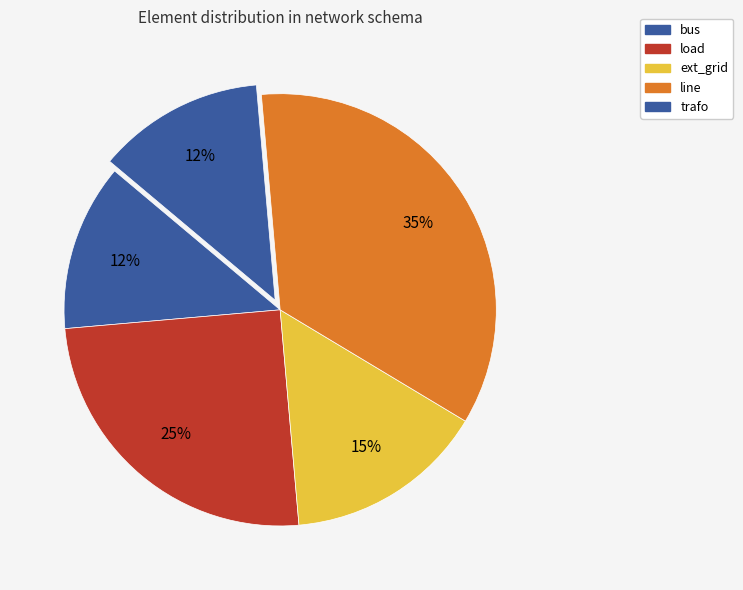

Is there any slice that represents more than half of the pie?

No